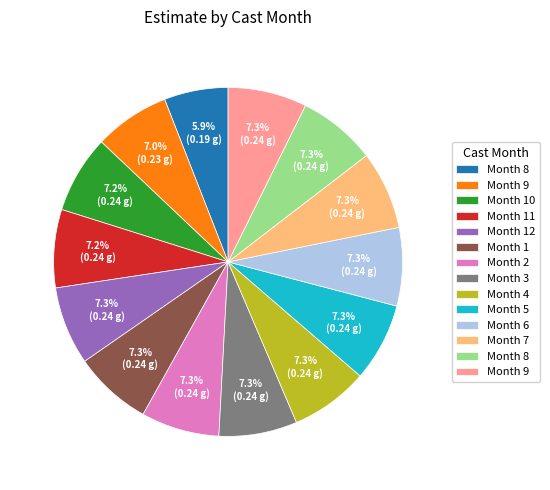

Does any single category account for the majority?

No